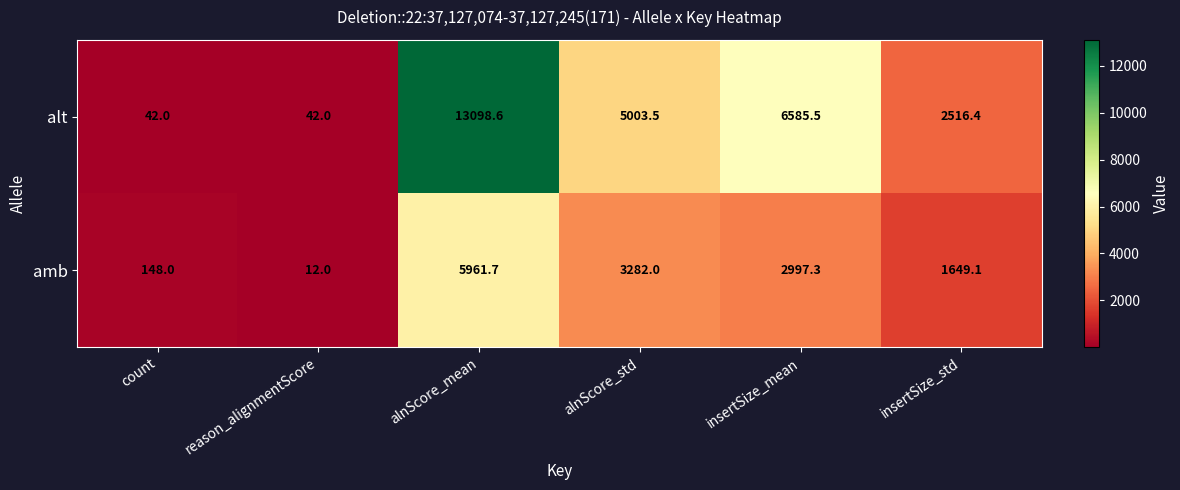

What is the difference between the amb values at alnScore_std and reason_alignmentScore?

3270.0